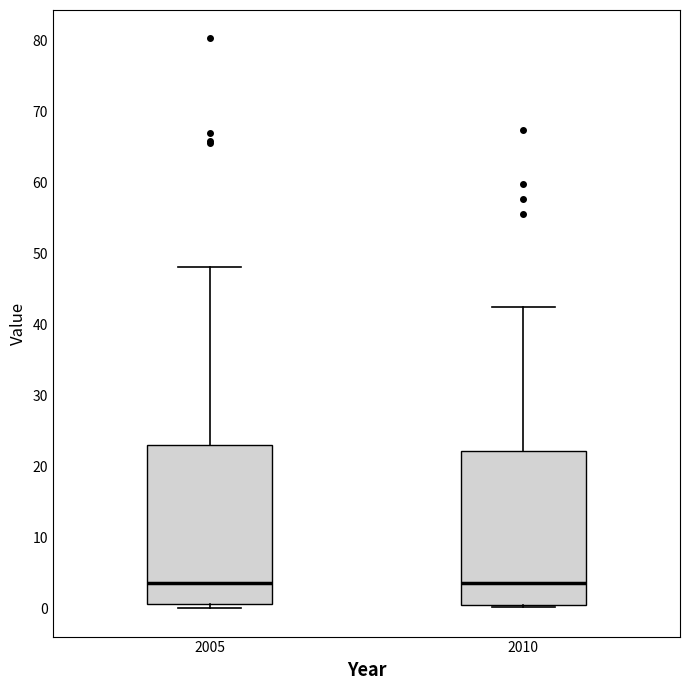

Where does the median line of the box at x = 2010 sit on the y-axis? The values are not printed on the chart, so give them approximately, as read against the axis.

4